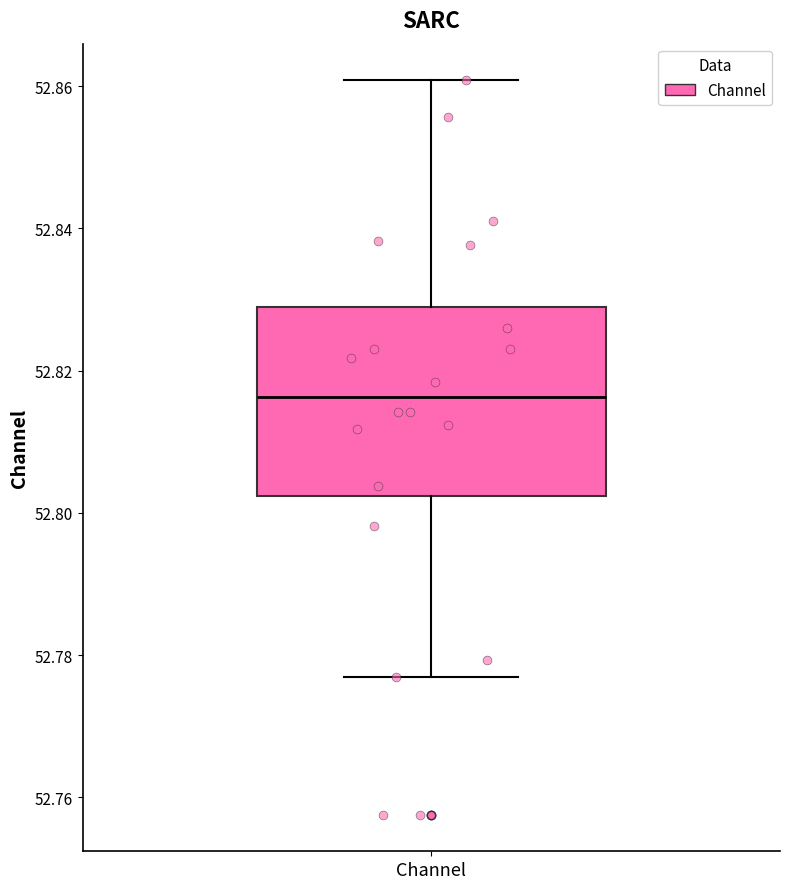

Where does the upper whisker of the box for Channel end on the y-axis? The values are not printed on the chart, so give them approximately, as read against the axis.

52.860